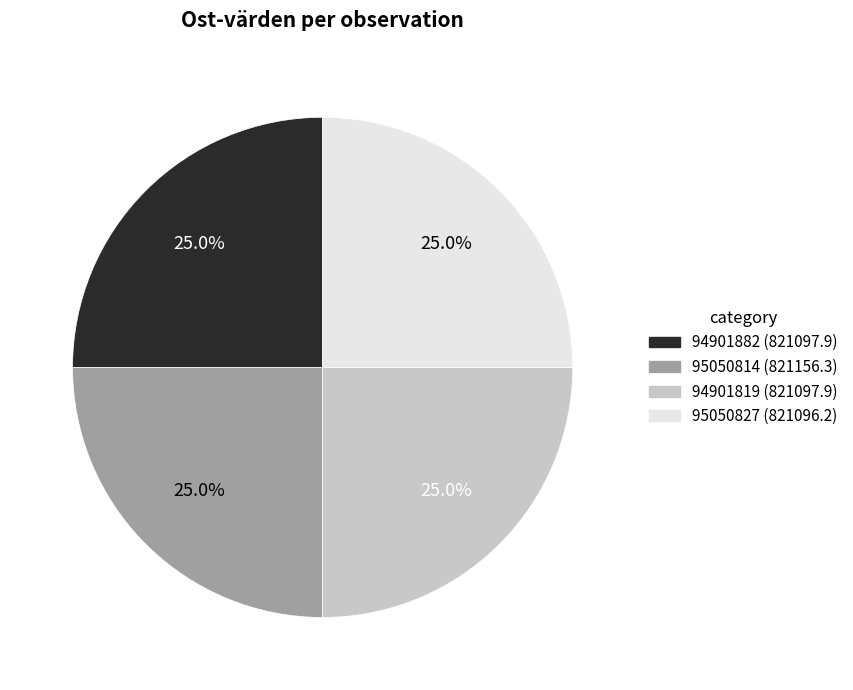

To the nearest percent, what portion does 94901882 represent?

25%